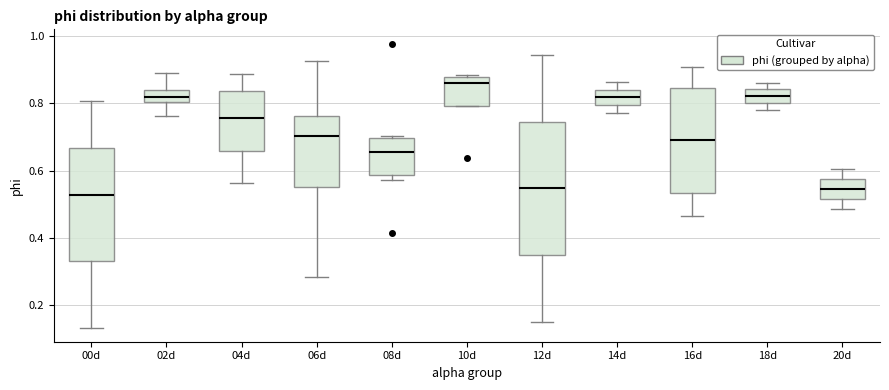

Which box is the tallest, from its lower edge to its upper edge?

12d